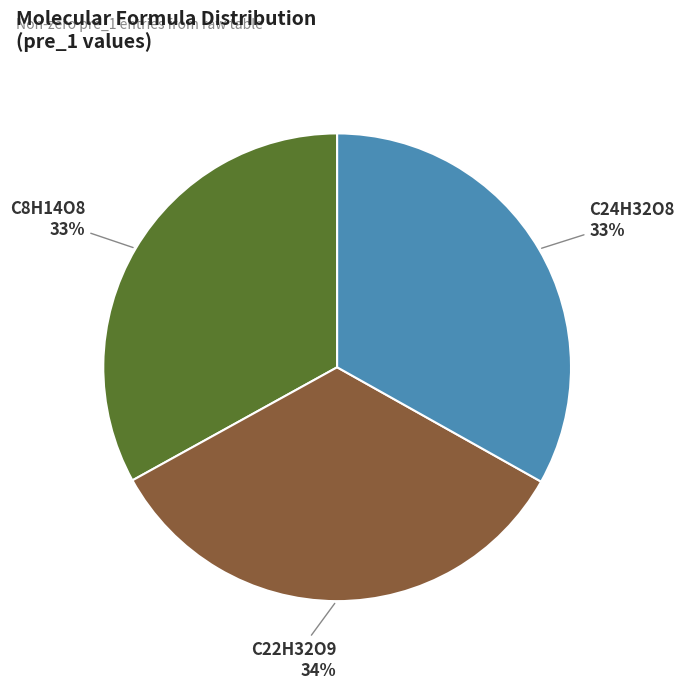

To the nearest percent, what is the combined percentage of C24H32O8 and C8H14O8?

66%